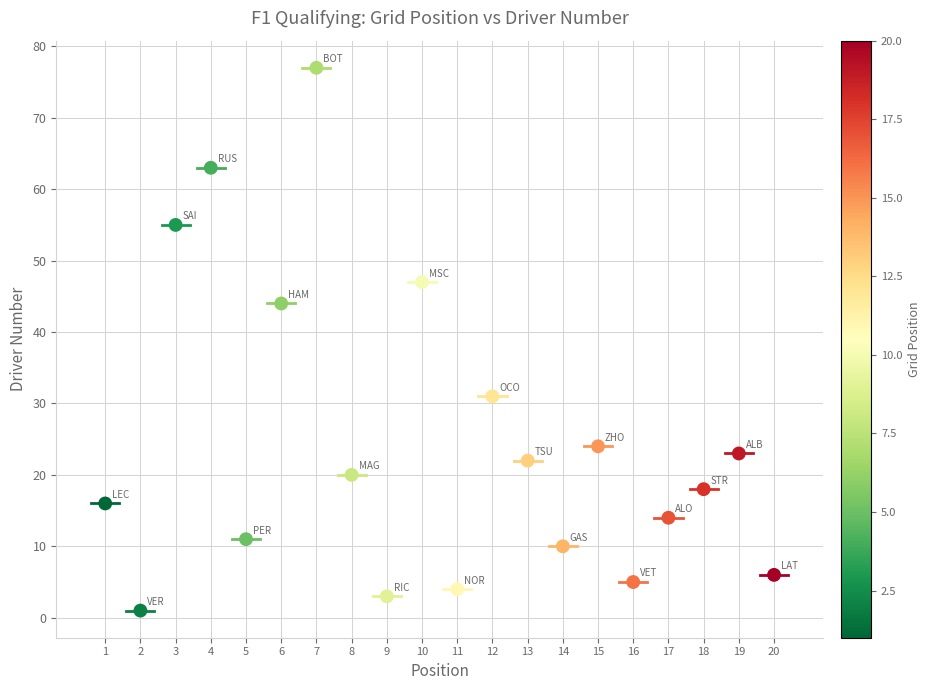

What Y value in the scatter plot is closest to 39?

44